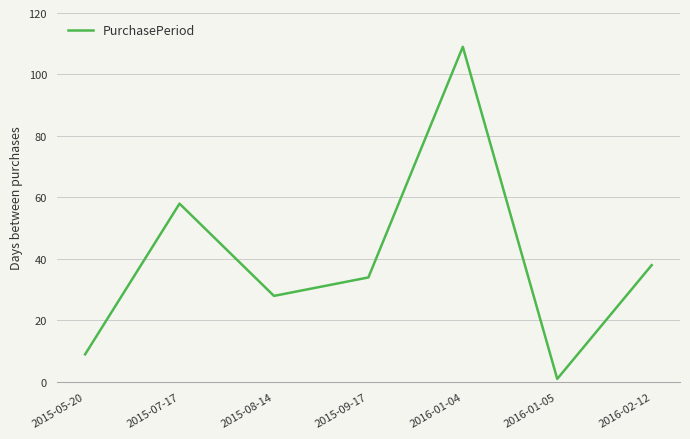

What is the difference between the second highest and minimum values?

57